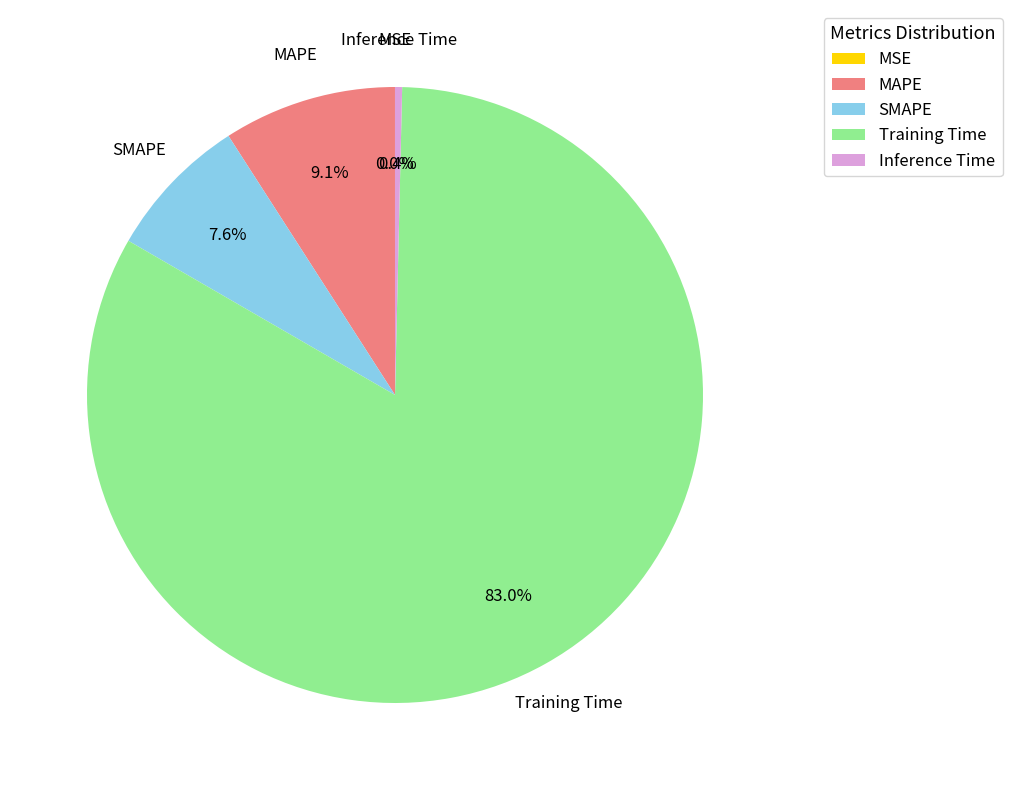

Is MAPE the majority of the pie?

No